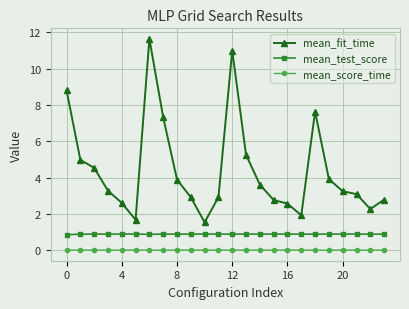

What is the average value of the mean_fit_time series?

4.4